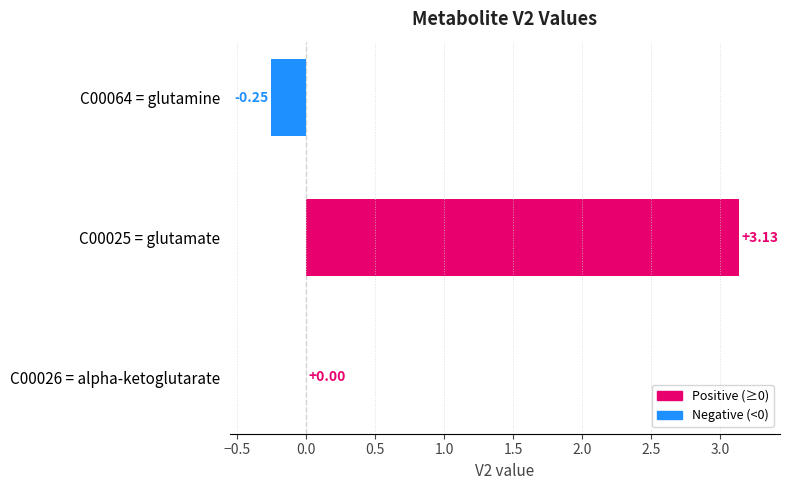

What is the change in value from C00064 = glutamine to C00025 = glutamate?

+3.4